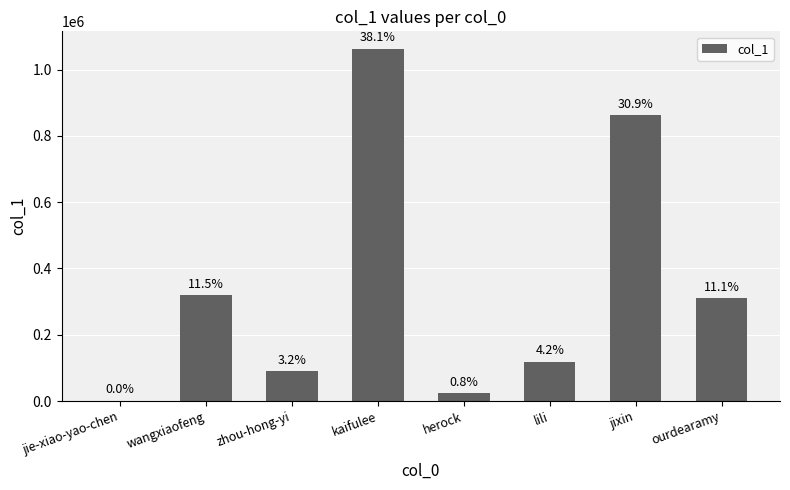

Rank the categories by value from lowest to highest.

jie-xiao-yao-chen, herock, zhou-hong-yi, lili, ourdearamy, wangxiaofeng, jixin, kaifulee